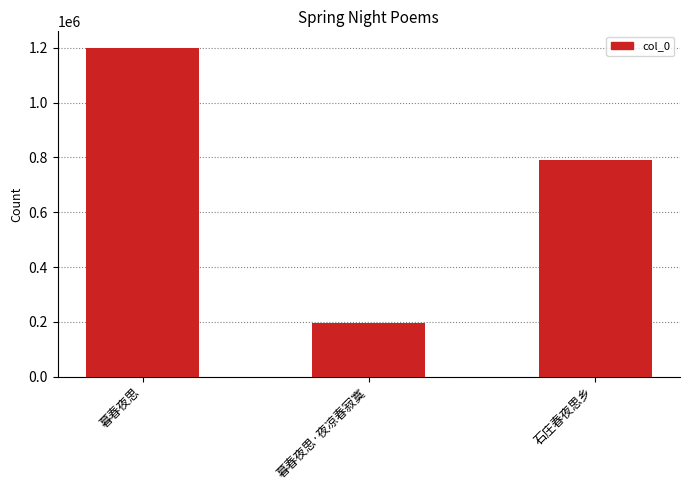

The value at 暮春夜思 is 1200558. True or false?

True